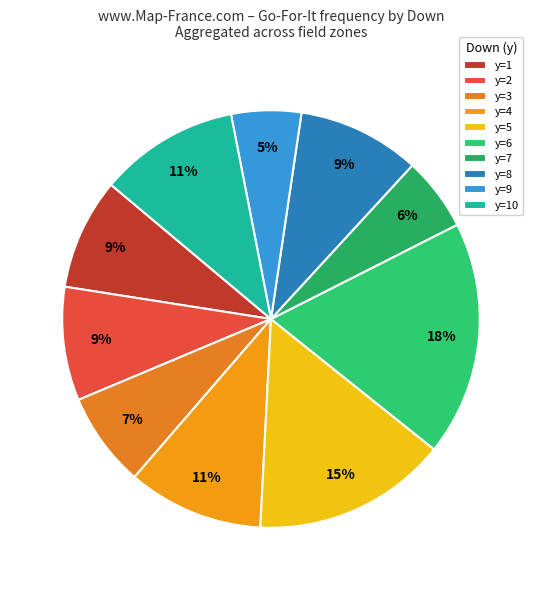

How many segments does this pie chart have?

10